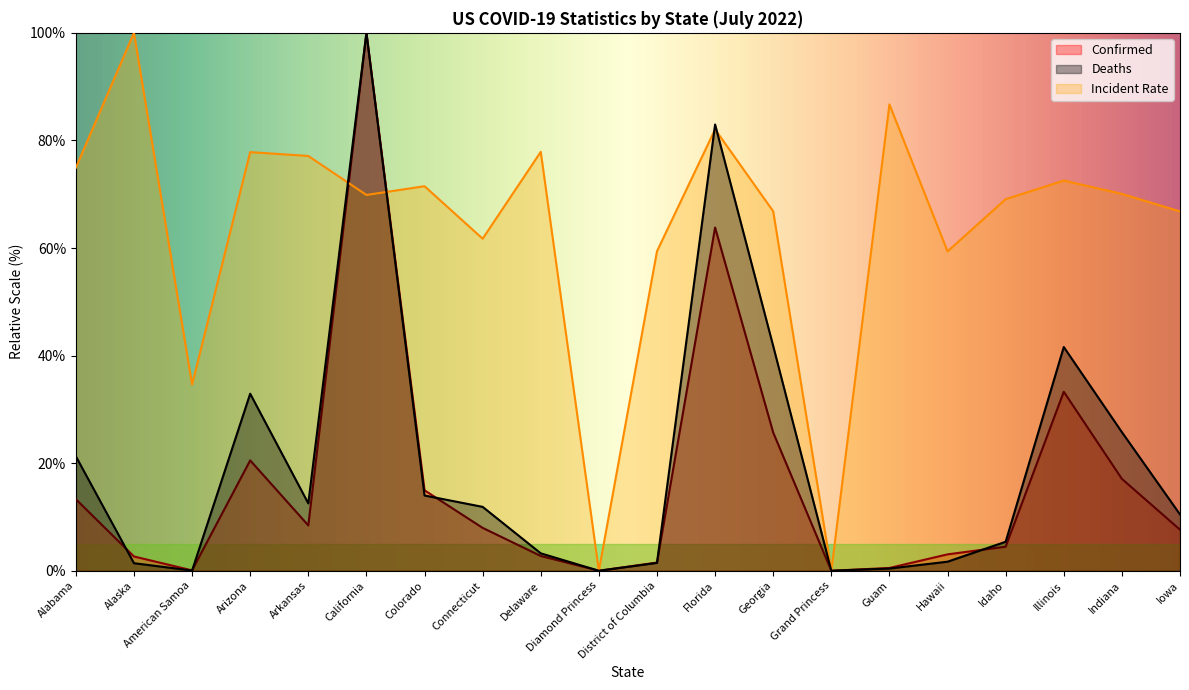

What is the label of the 5th point from the right?

Hawaii